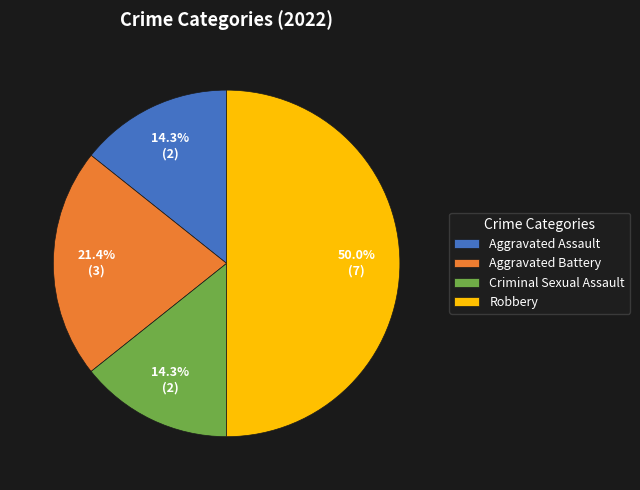

Which category has the biggest portion of the pie?

Robbery